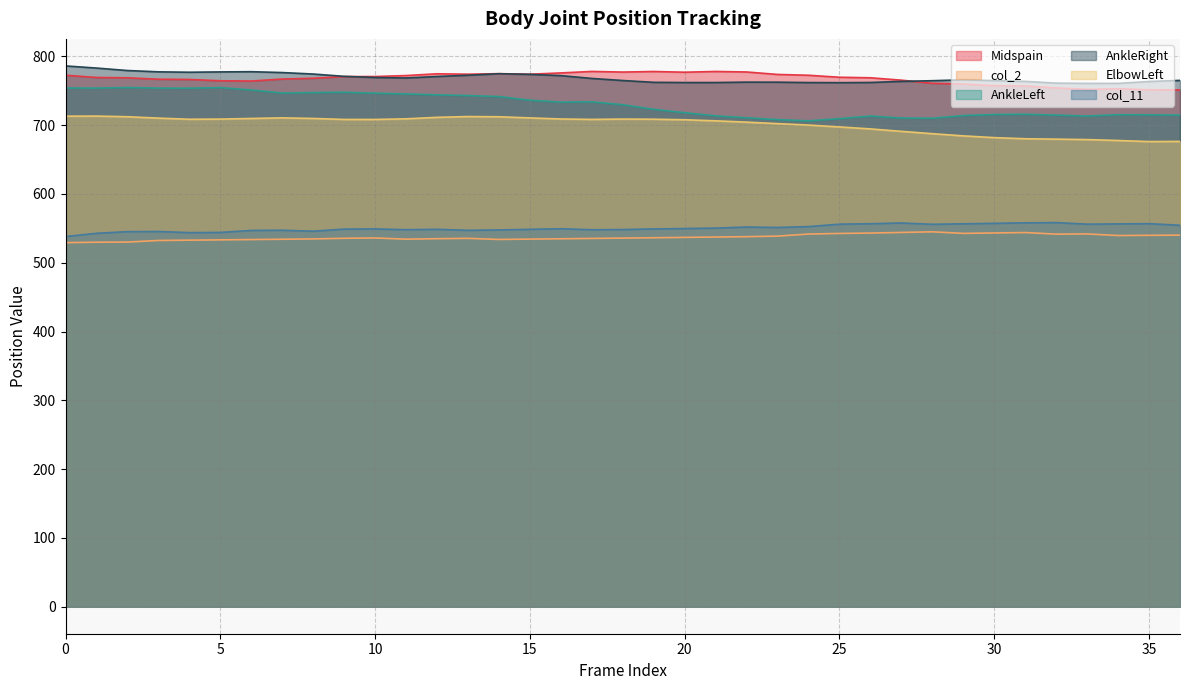

How many lines are shown in the chart?

6